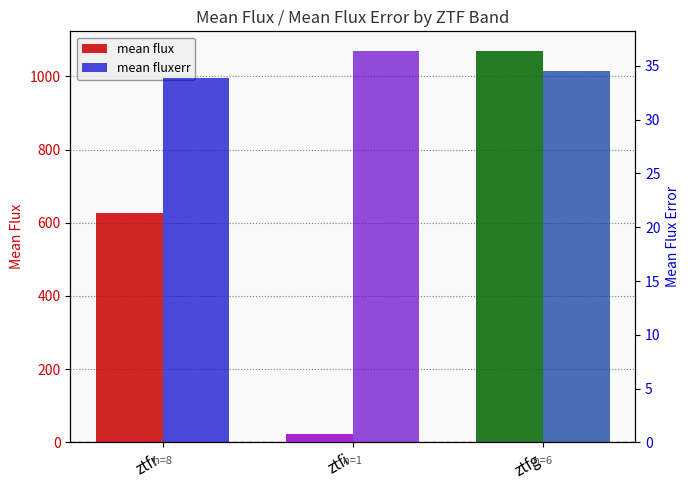

Reading right to left, list all the values displayed in this chart.

mean flux: 1069.9	23.0	625.7
mean fluxerr: 34.5	36.4	33.9